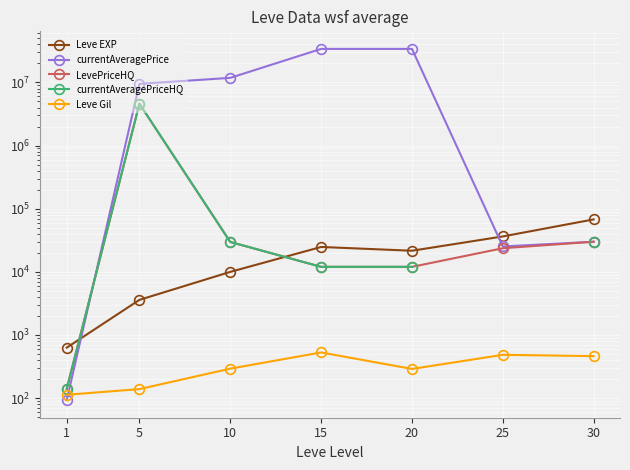

What is the minimum value for Leve Gil?

113.0